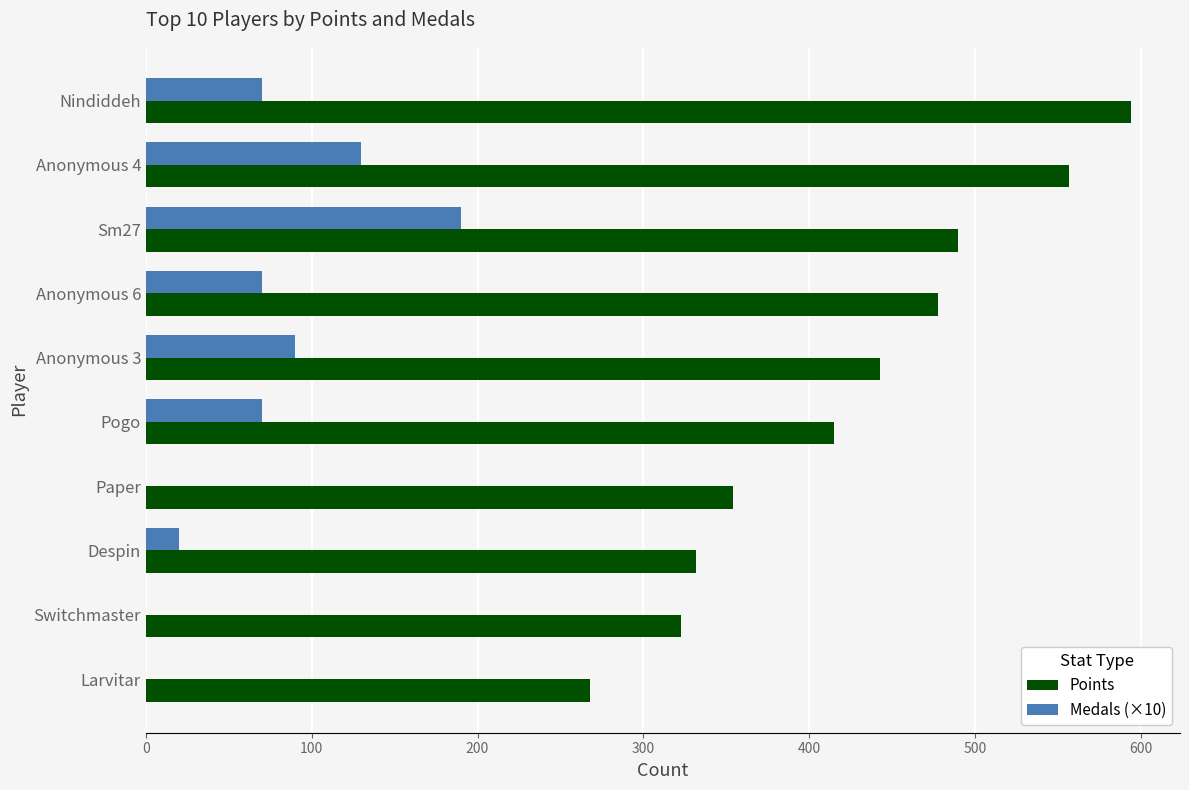

Is the value of Points at Anonymous 3 greater than the value of Medals (×10) at Paper?

Yes